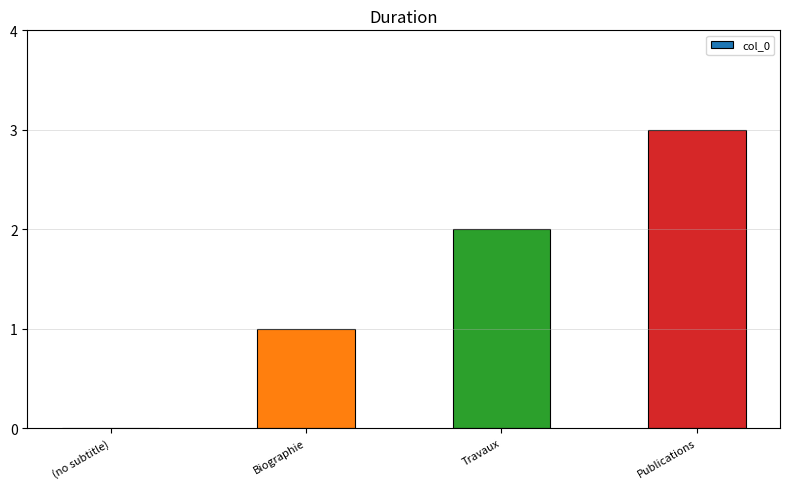

Which has a higher value, Publications or Travaux?

Publications